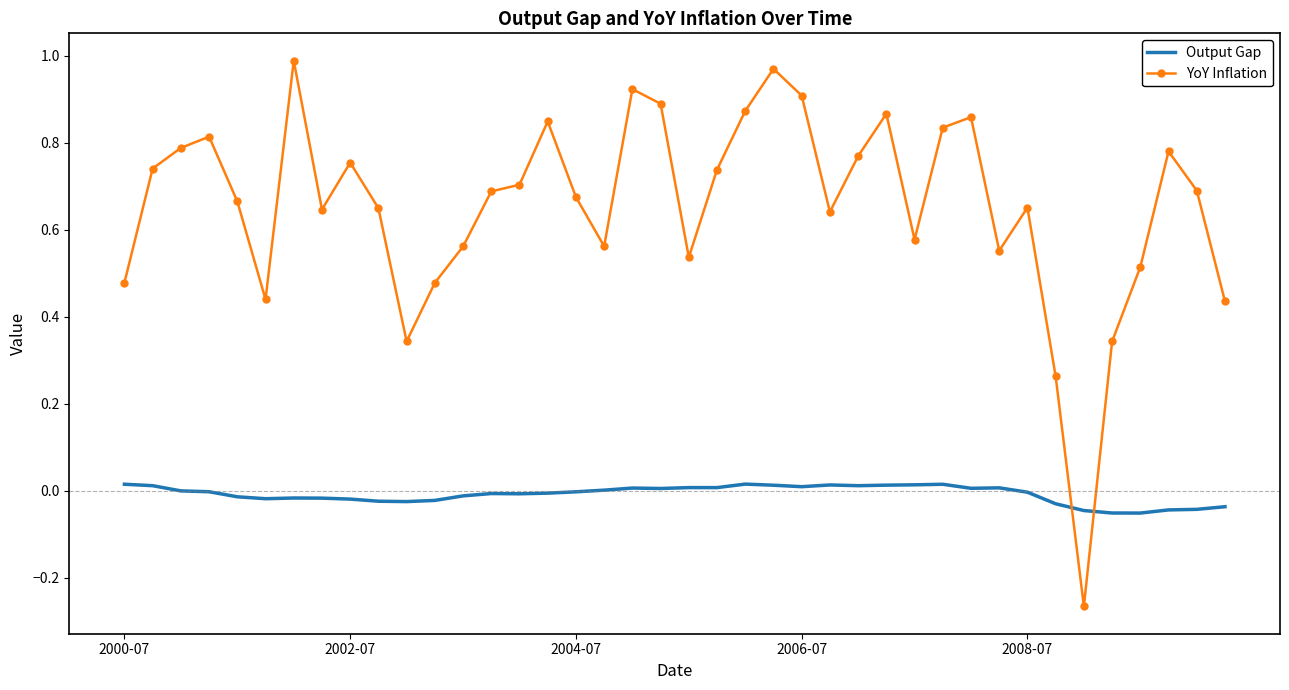

Rank the series by their average value, from highest to lowest.

YoY Inflation, Output Gap